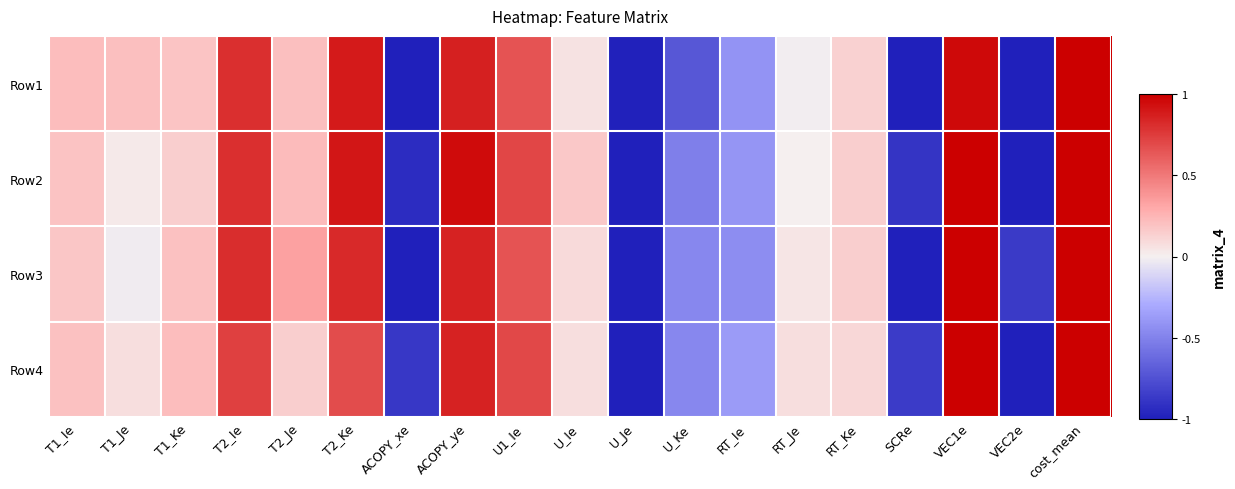

At how many categories does at least one series exceed 0?

13